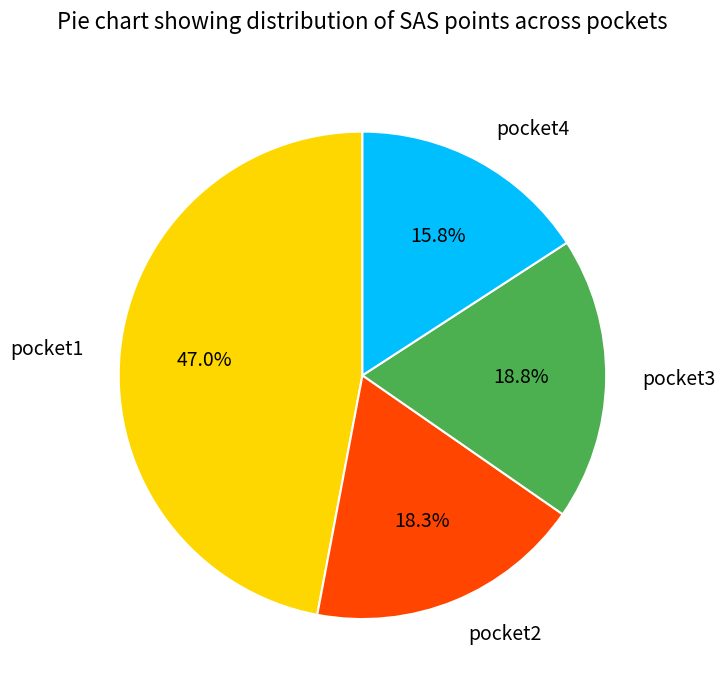

Which slice is the largest?

pocket1